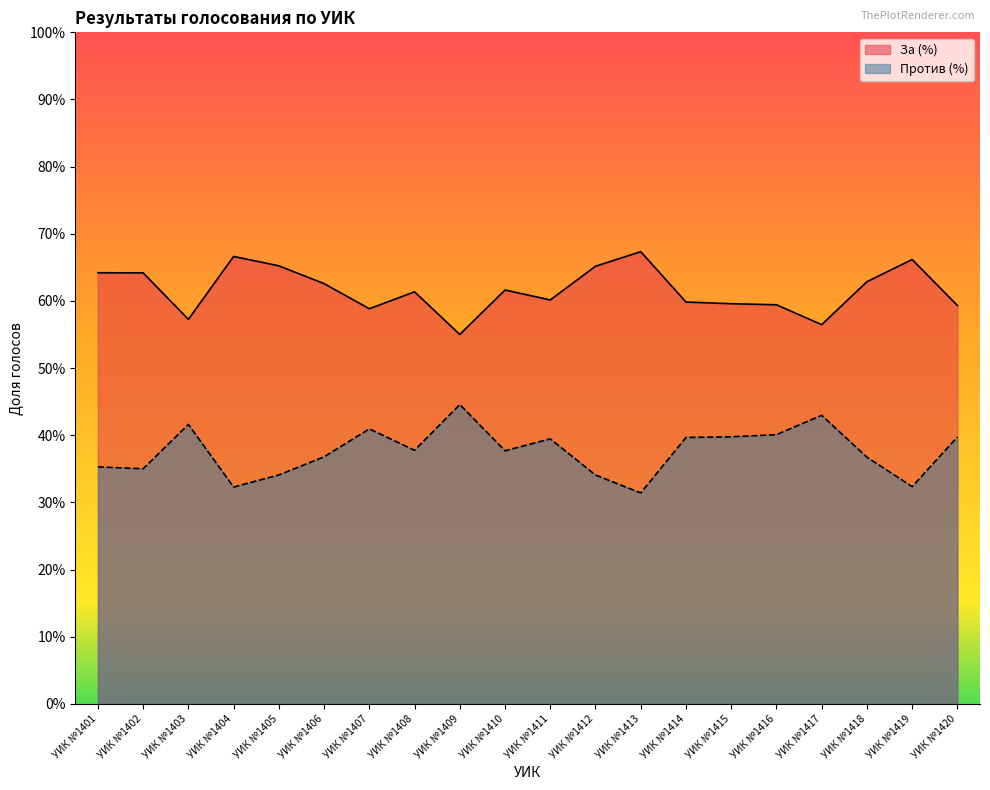

What are all the series names shown in the legend?

За (%), Против (%)